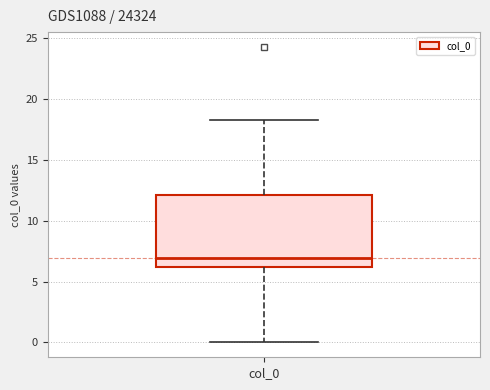

Transcribe this box plot: give where the median line is, the range the box spans, and where the two whiskers end, as read against the y-axis. The values are not printed on the chart, so give them approximately, as read against the axis.

median 7, box 6 to 12, whiskers 0 to 18